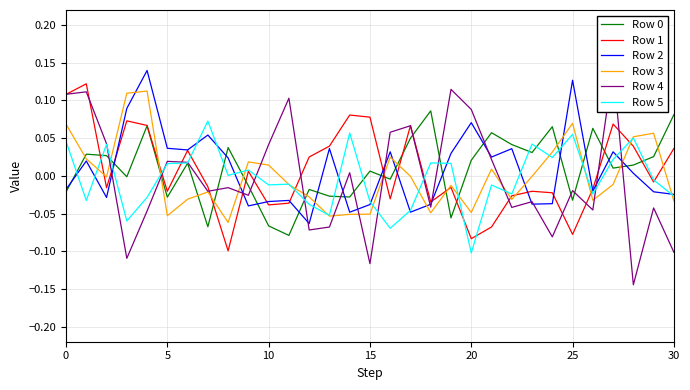

Is the value of Row 3 at 7 greater than the value of Row 4 at 26?

Yes